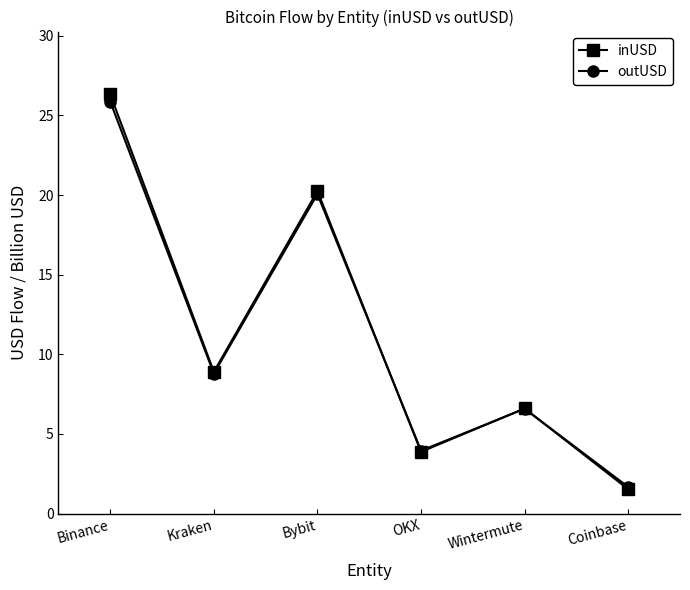

True or false: outUSD has a value of 20.1 at Bybit.

True